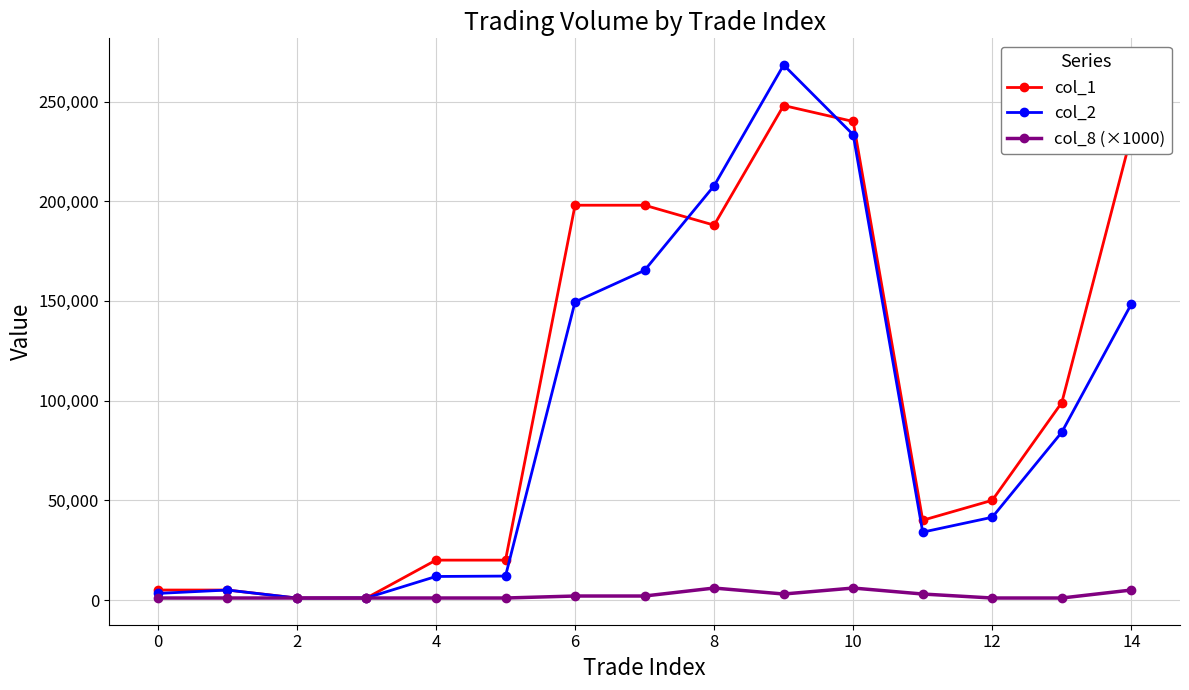

How many lines are shown in the chart?

3